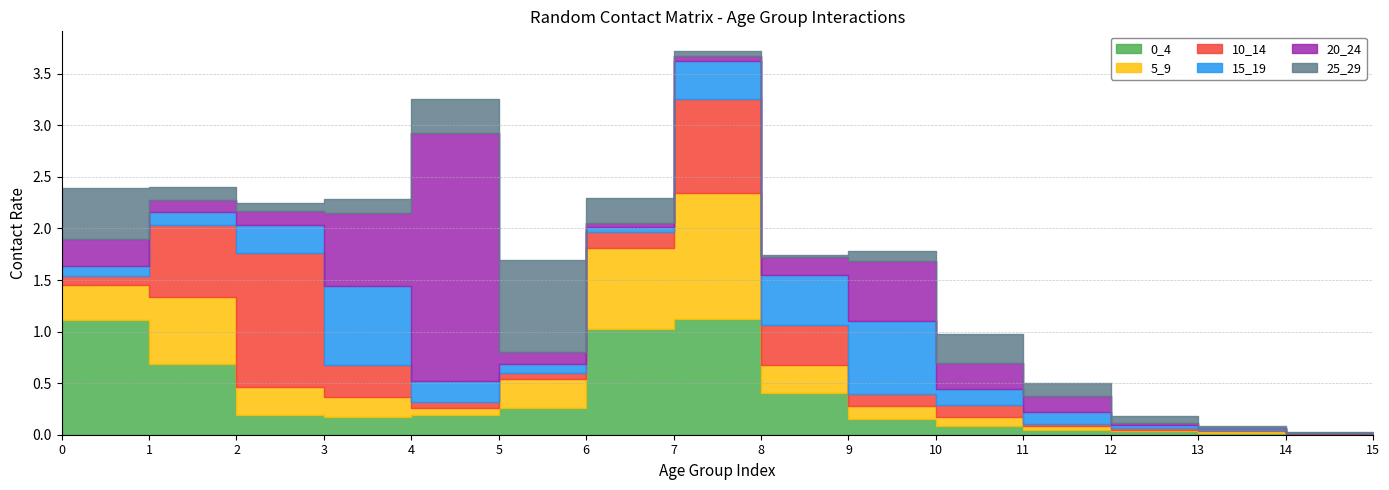

Where do 25_29 and 10_14 first cross each other?

0 and 1